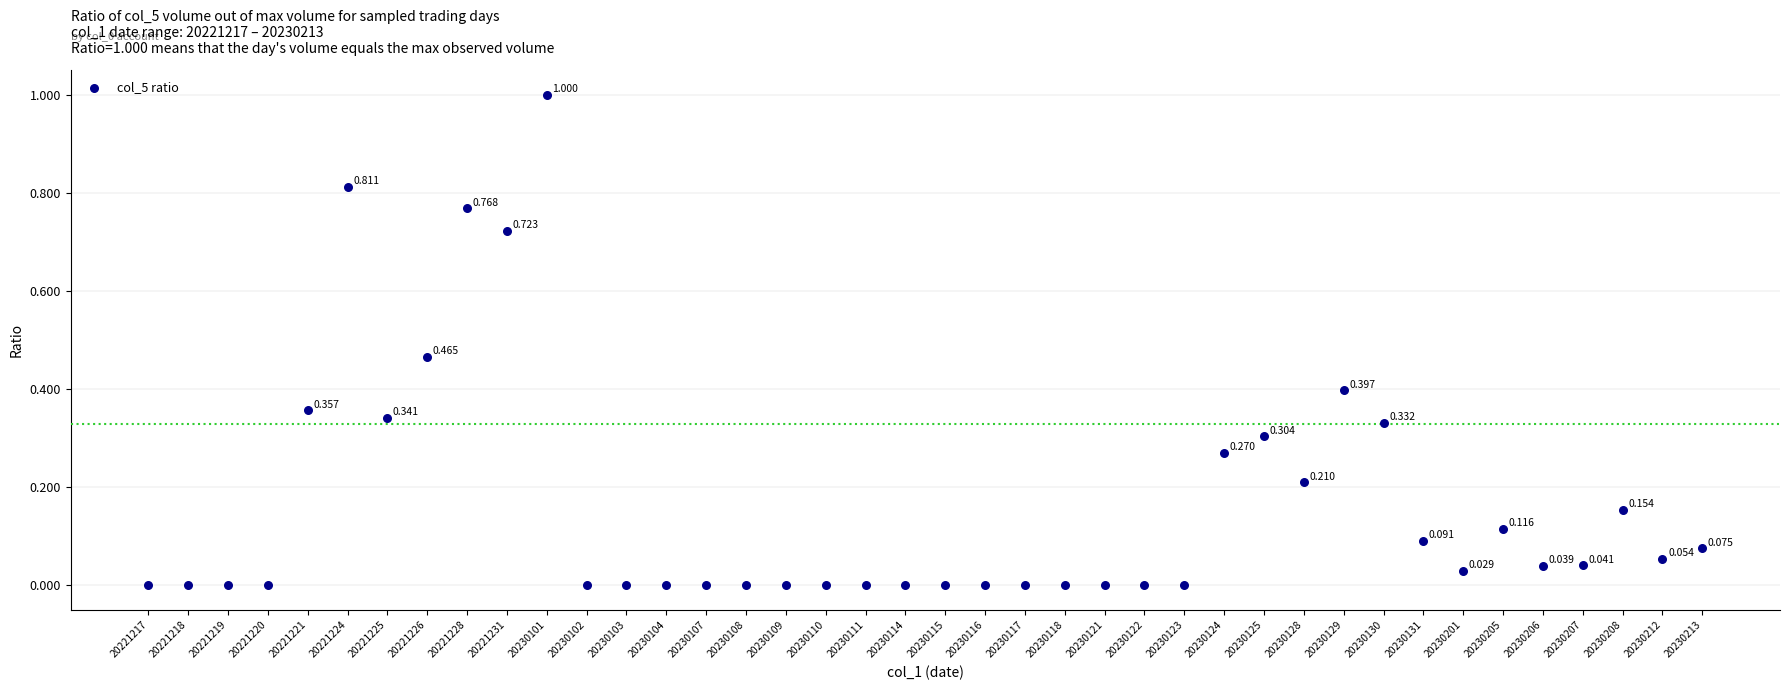

How many points are shown in the scatter plot?

40